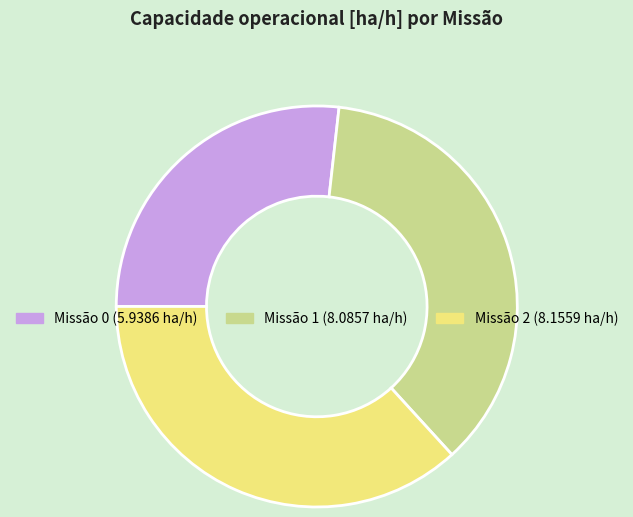

Does any single category account for the majority?

No